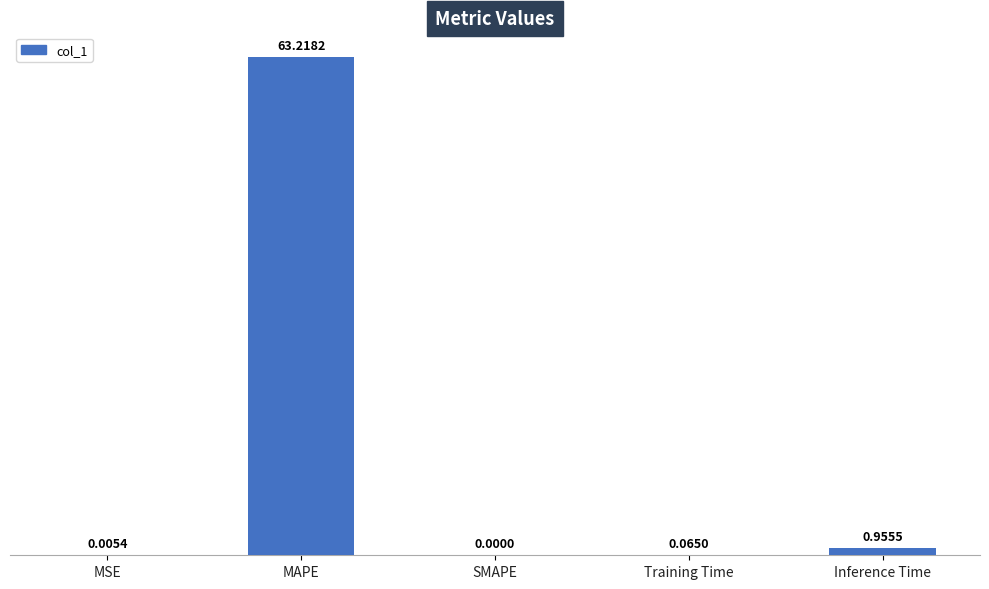

How many series are shown in this chart?

1